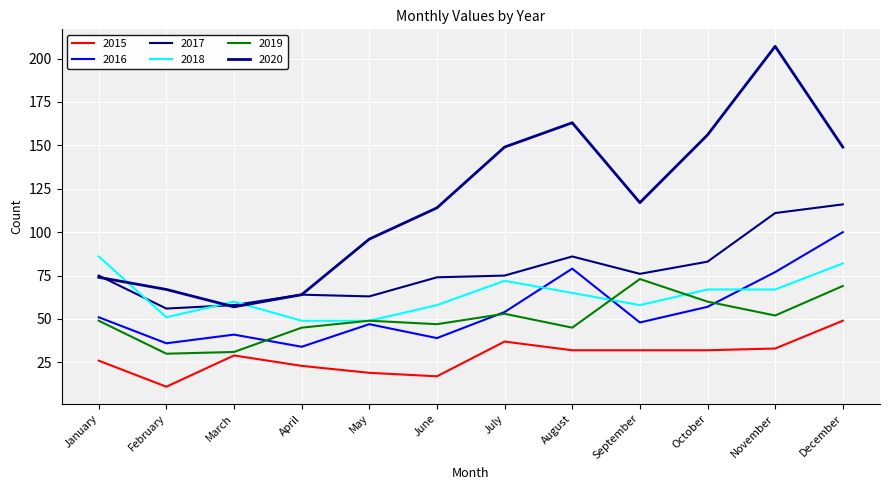

At how many categories does at least one series exceed 150?

3